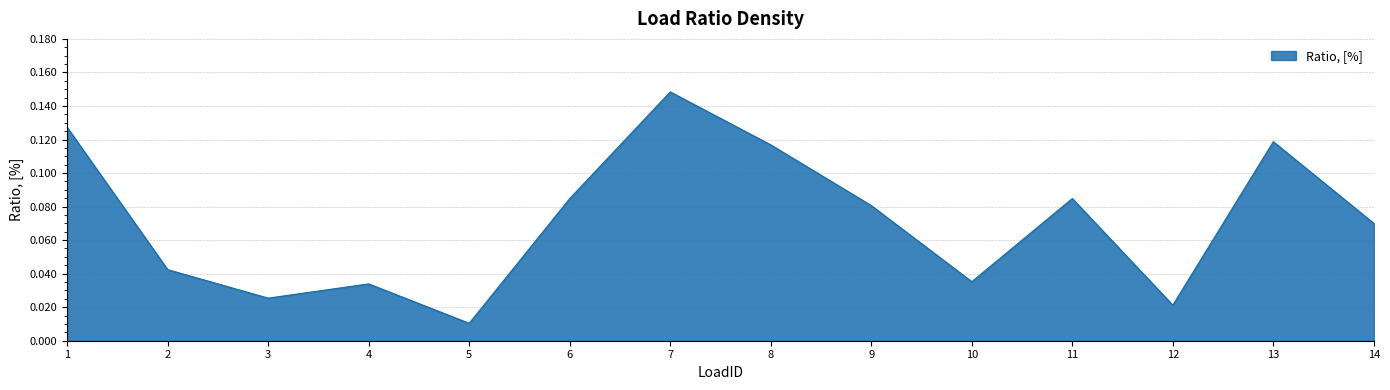

Does the chart have visible grid lines?

Yes